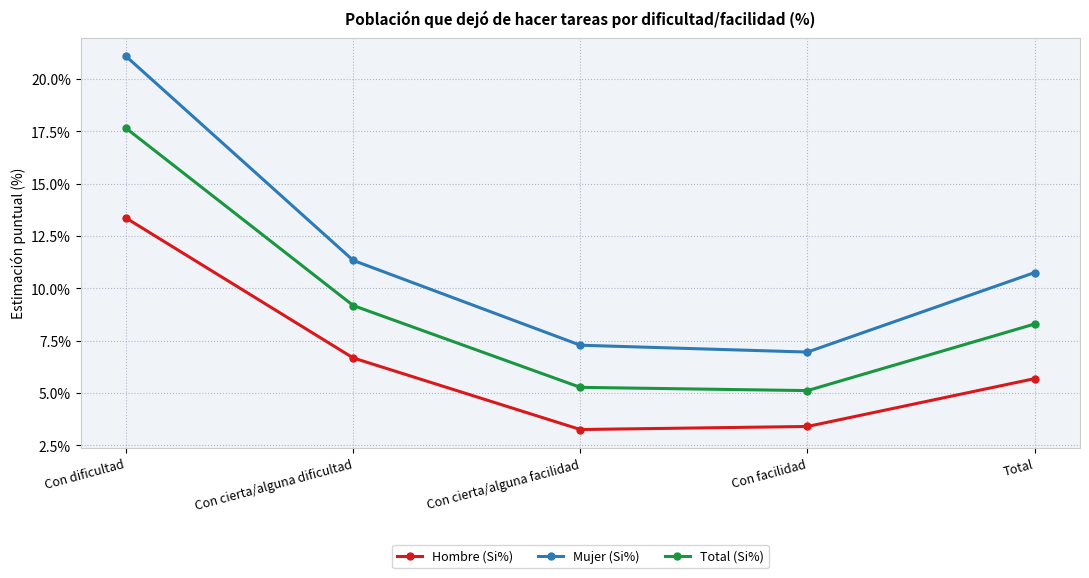

True or false: Total (Si%) and Mujer (Si%) cross at least once.

False